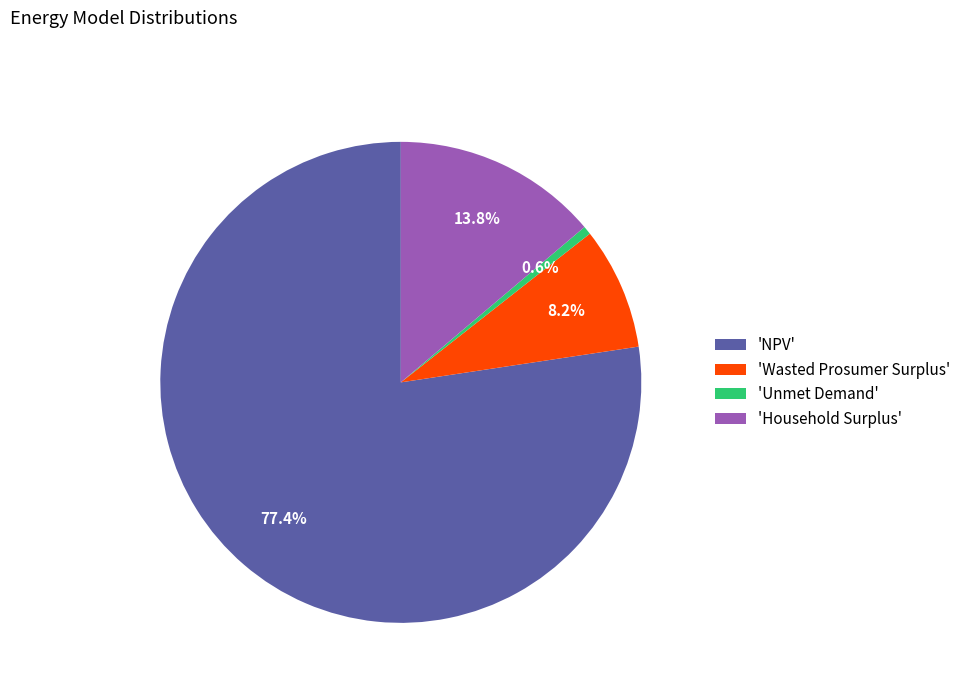

Combined, what portion of the pie is 'Wasted Prosumer Surplus' and 'Unmet Demand'?

8.8%